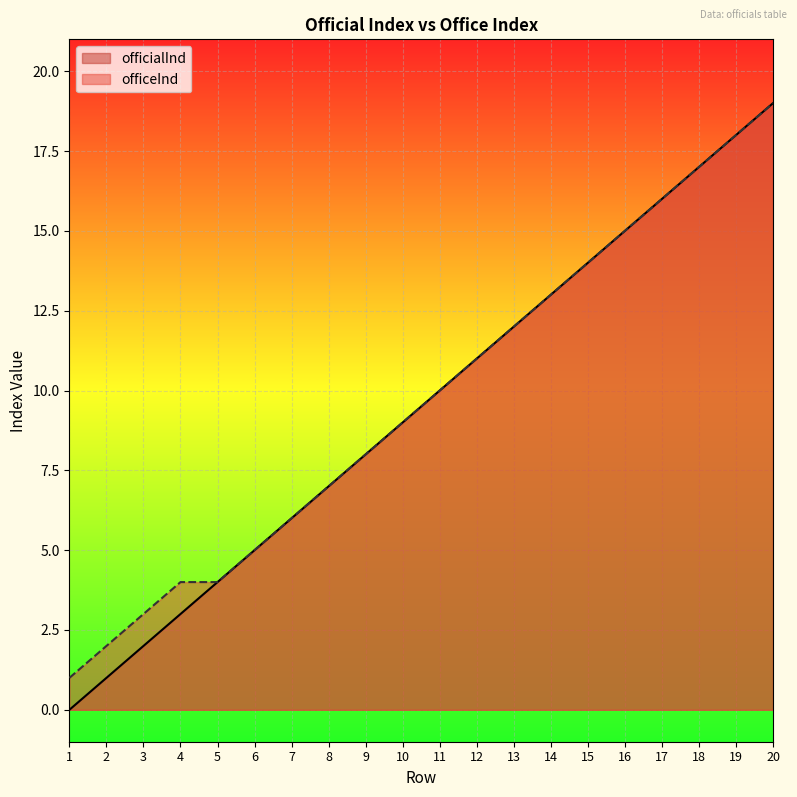

List the series in order of their peak value, highest first.

officialInd, officeInd